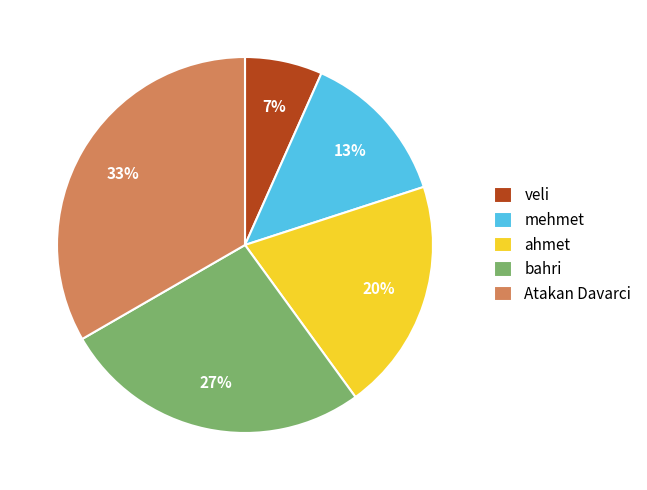

Between Atakan Davarci and bahri, which is larger?

Atakan Davarci